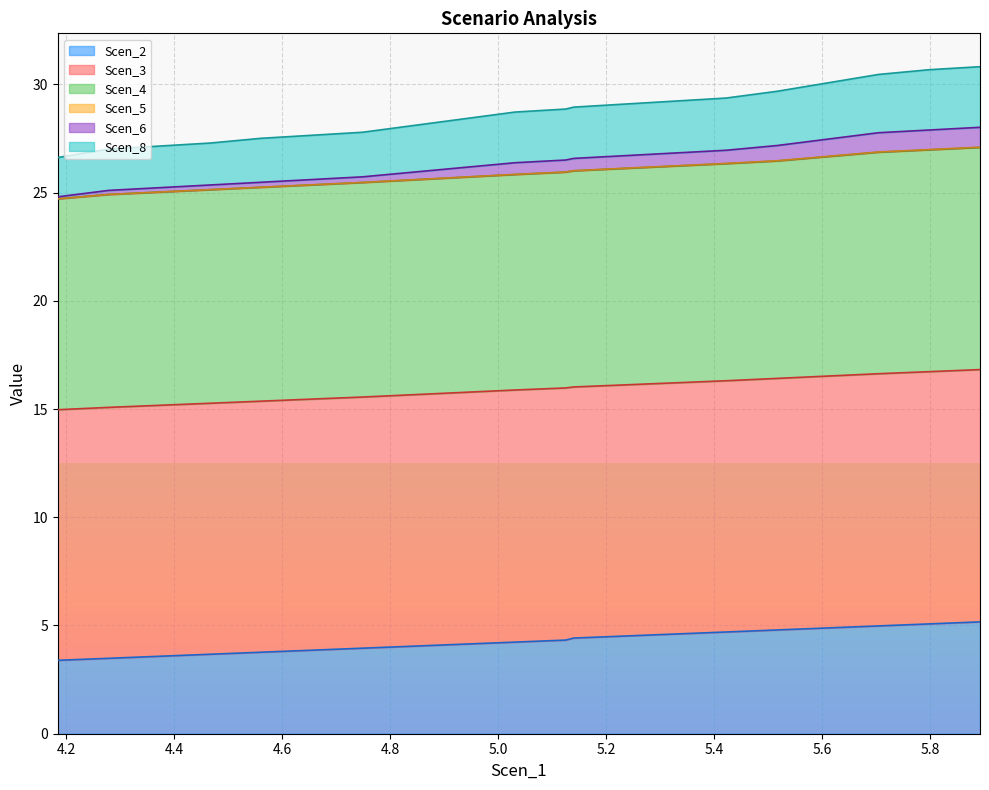

What position from the right is 4.466517834294969?

17